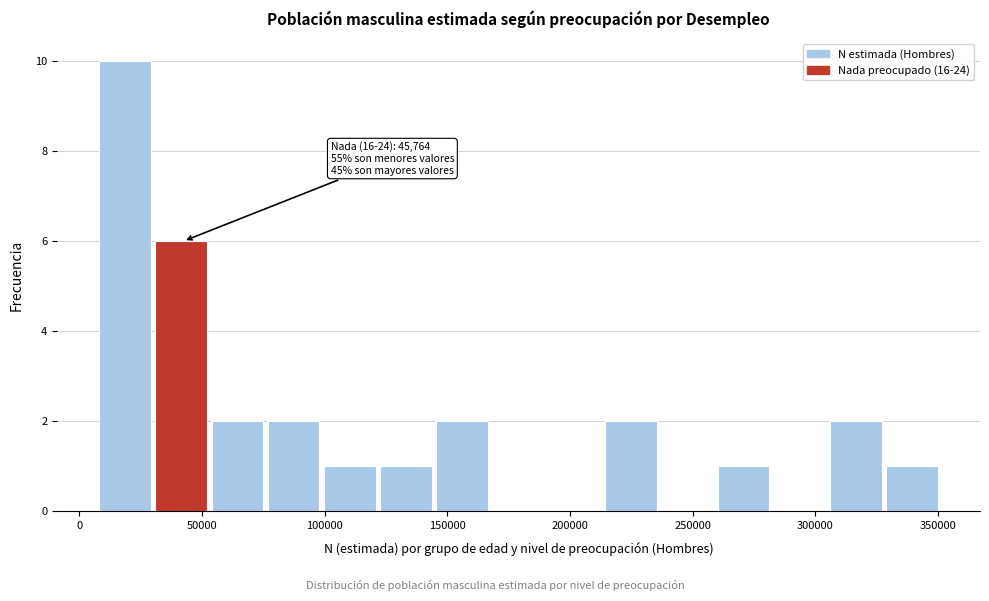

Which range on the x-axis has the tallest bar?

10000 to 30000